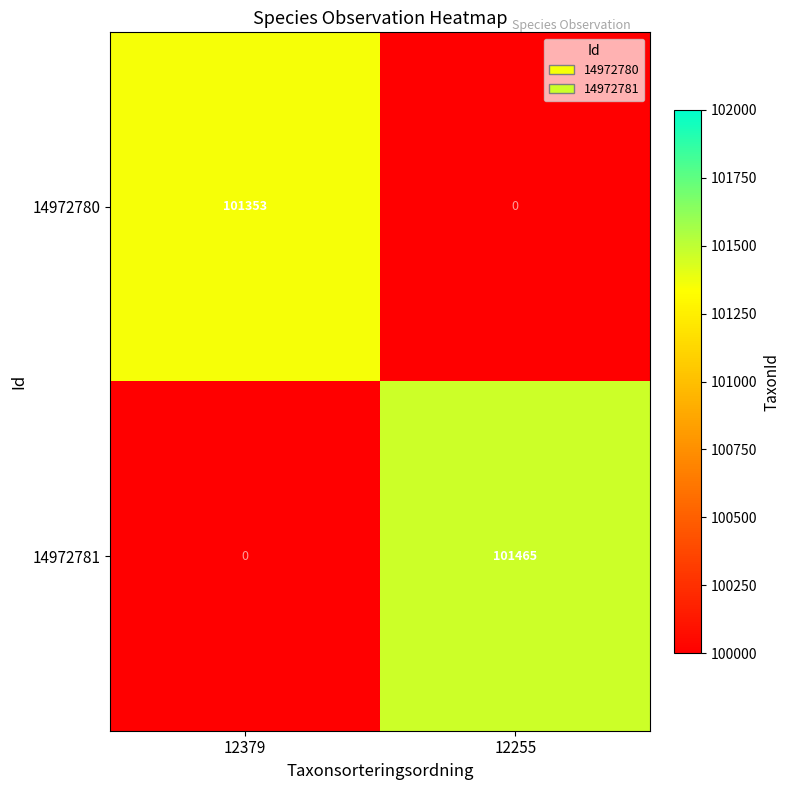

Which series changed the most between 12379 and 12255?

14972781